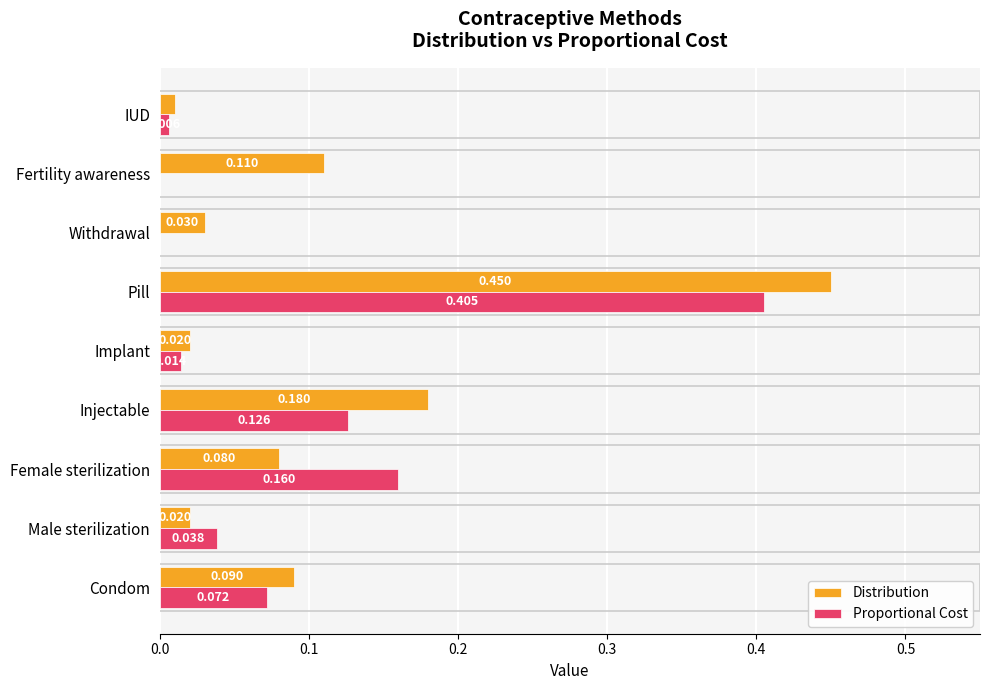

Which category has the highest value across all series?

Pill